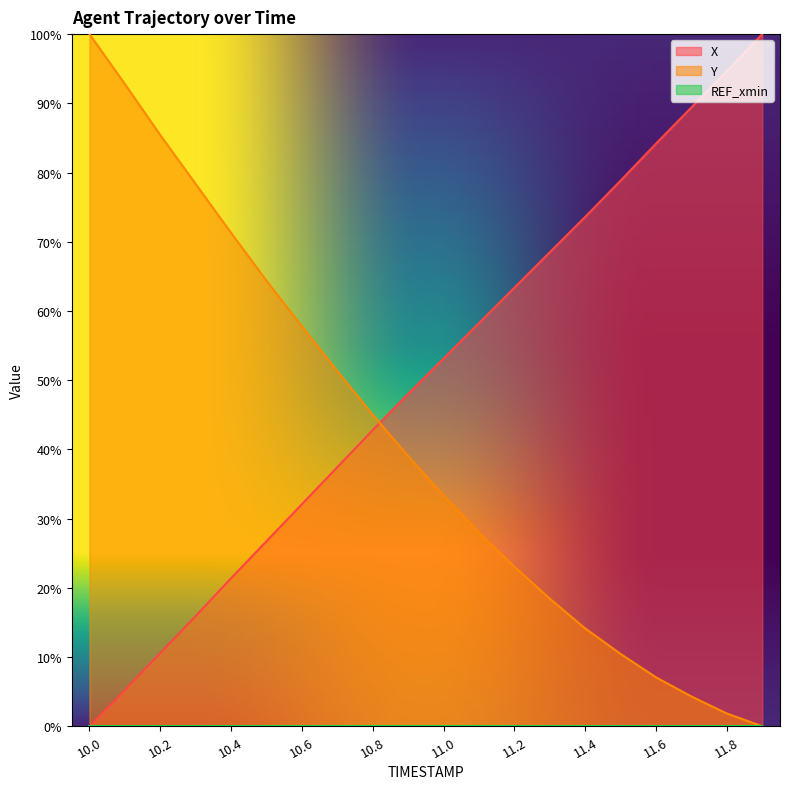

Reading right to left, extract all data points from this chart.

X: 100.0	94.7	89.4	84.2	78.8	73.6	68.5	63.4	58.3	53.1	48.0	42.8	37.4	32.1	26.7	21.4	15.9	10.6	5.2	0.0
Y: 0.0	1.8	4.3	7.1	10.4	14.1	18.4	23.0	28.0	33.3	39.0	45.0	51.3	57.8	64.4	71.3	78.3	85.4	92.8	100.0